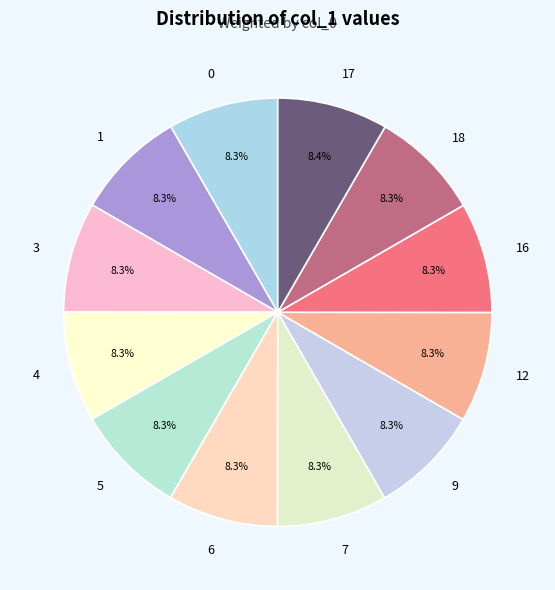

Is the sum of 3 and 6 greater than half?

No